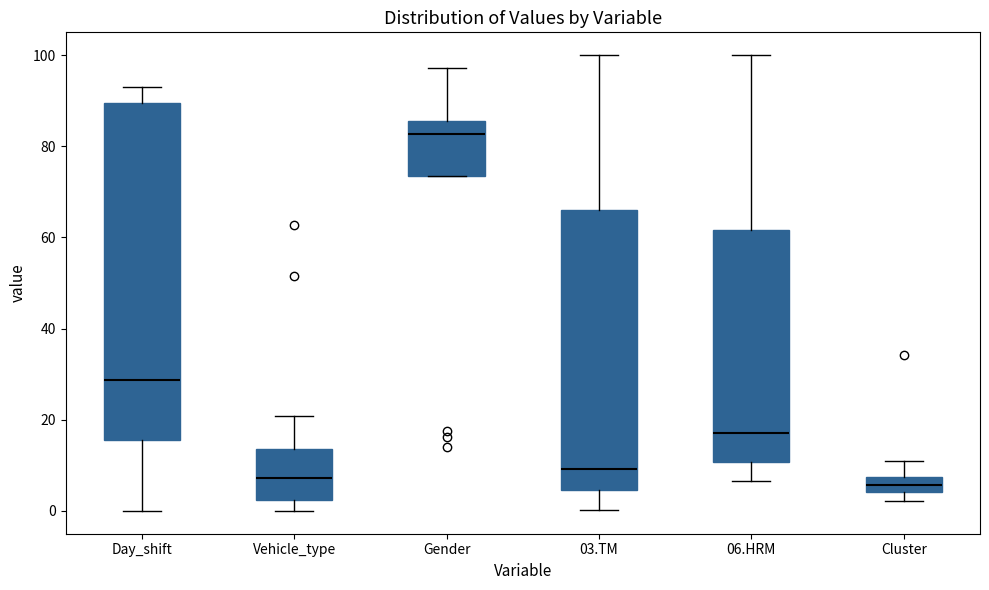

Where is the lower edge of the box for Day_shift on the y-axis? The values are not printed on the chart, so give them approximately, as read against the axis.

16